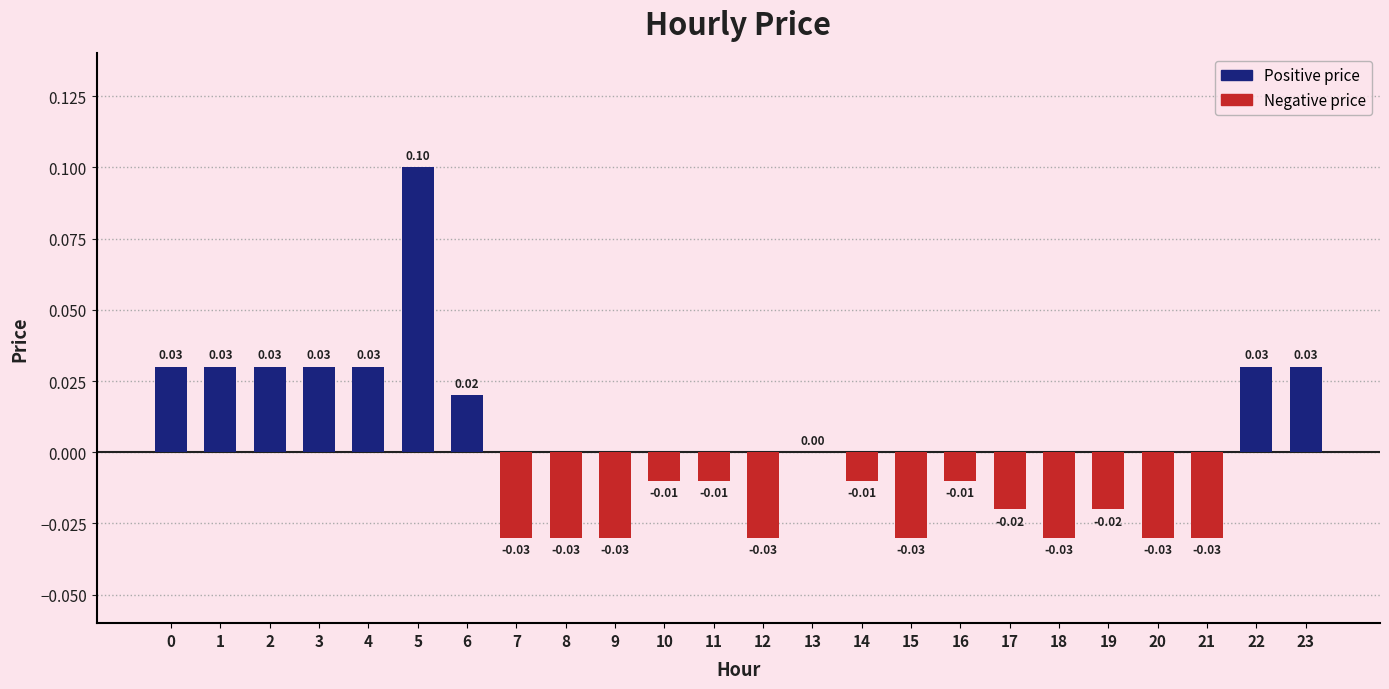

Are the bars horizontal?

No